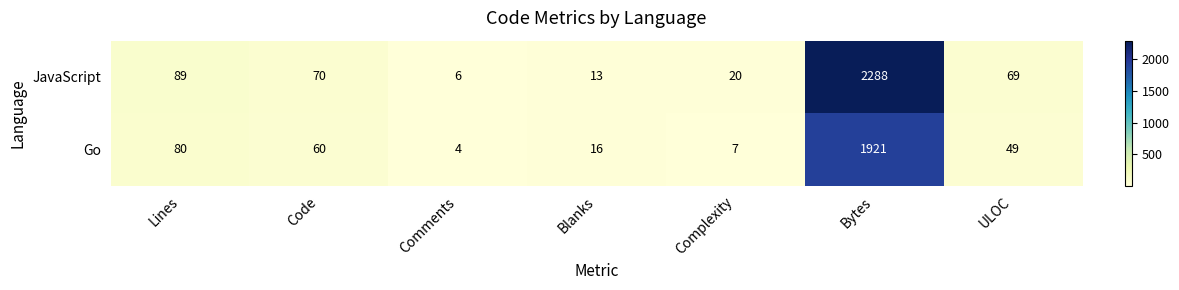

At which category does the chart reach its minimum across all series?

Comments